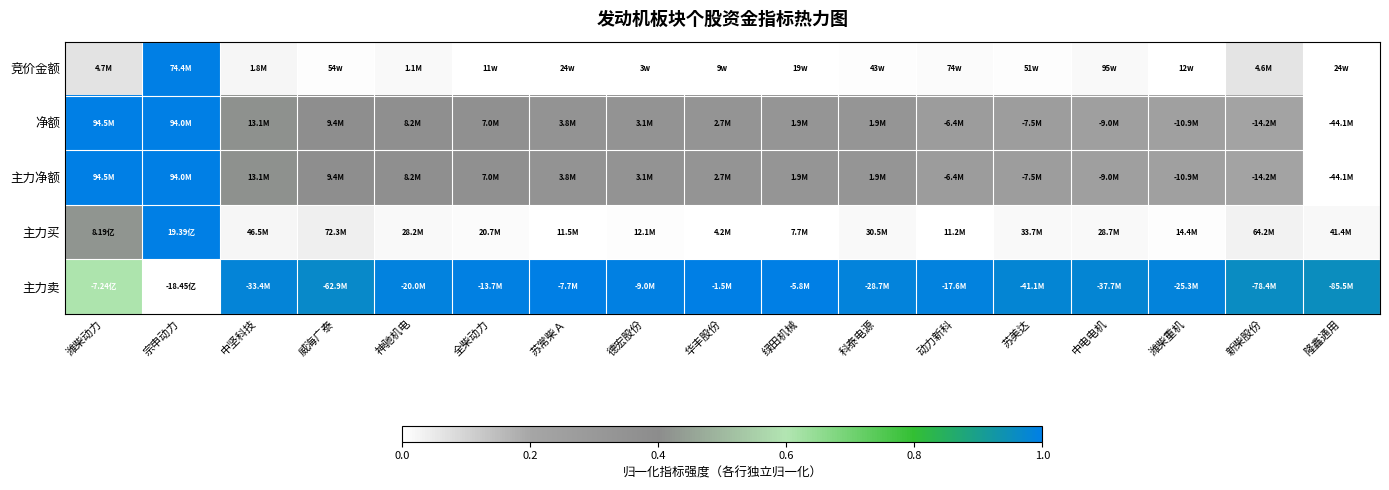

How many series are shown in this chart?

5